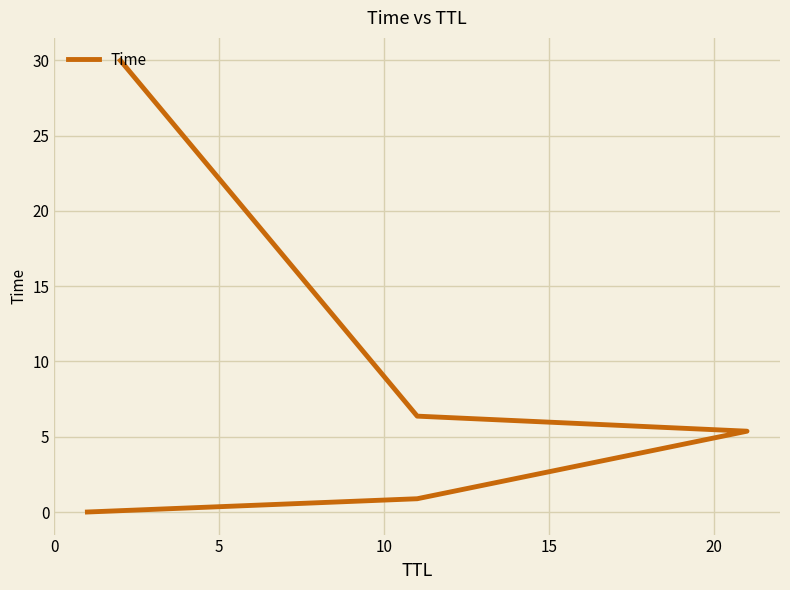

What is the maximum value shown in the chart?

30.0